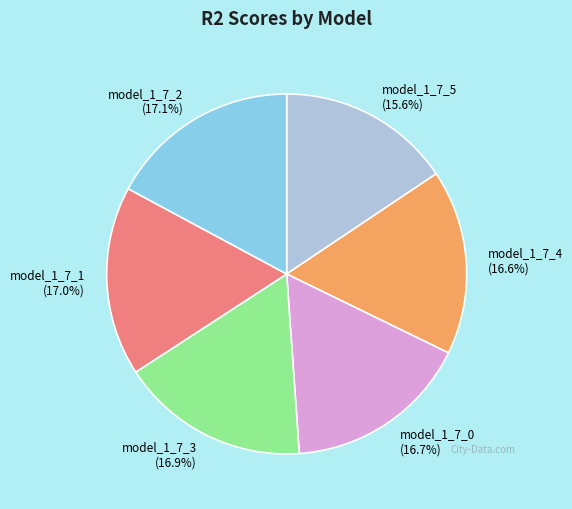

What percentage is the model_1_7_1 slice, to the nearest percent?

17%